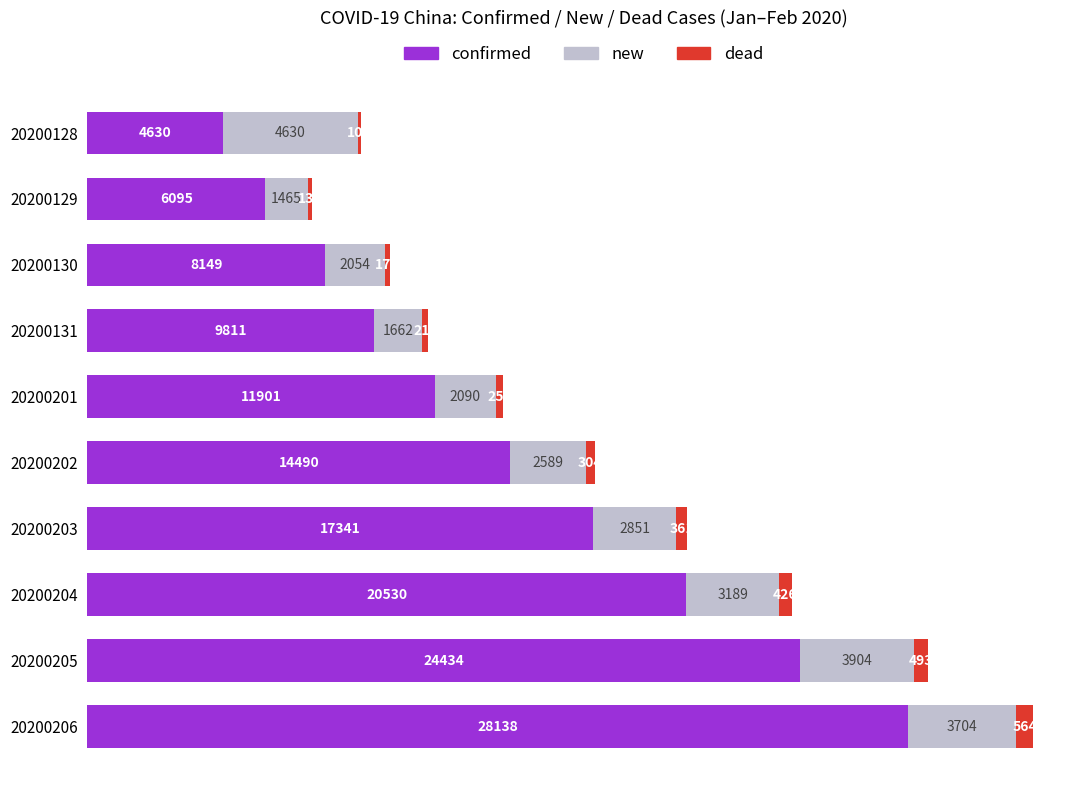

What is the maximum value for confirmed?

28138